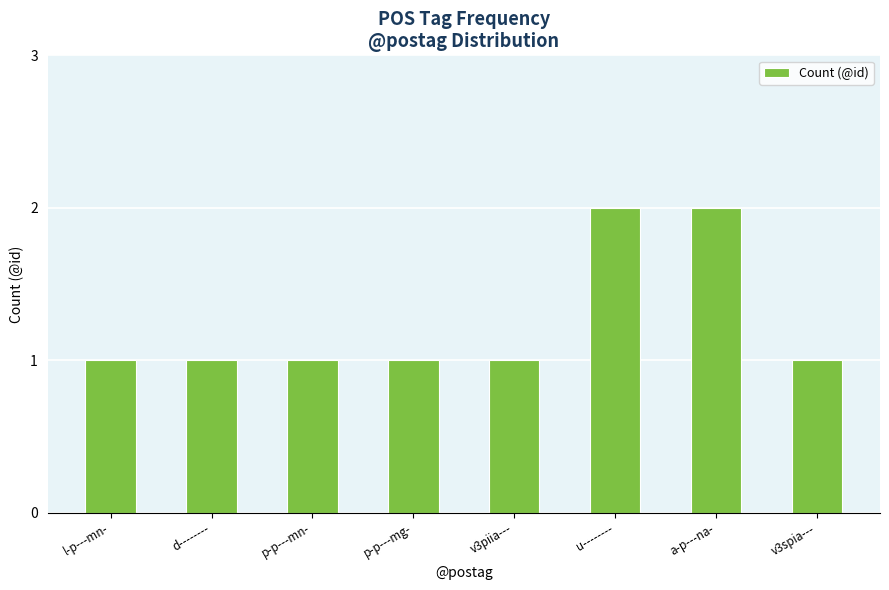

What is the change in value from p-p---mn- to u--------?

+1